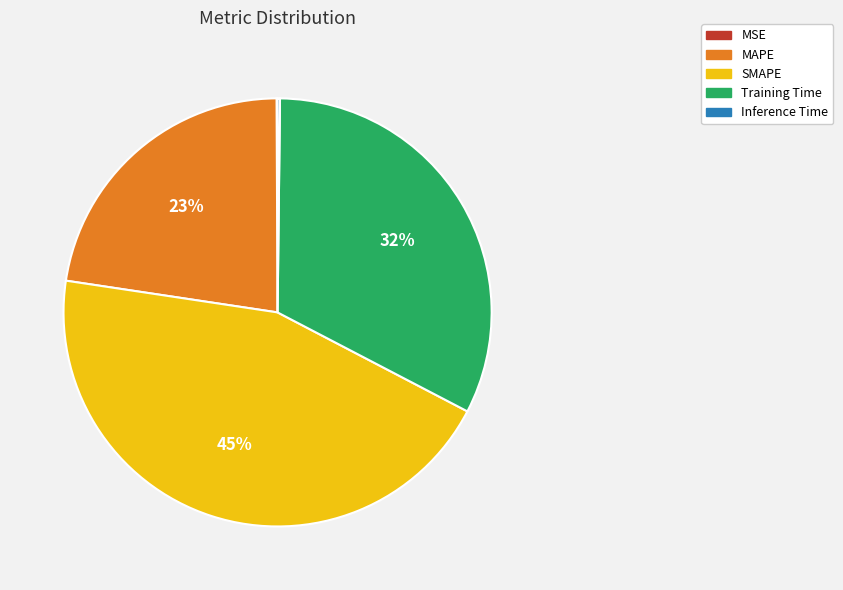

What is the largest slice in the pie chart?

SMAPE